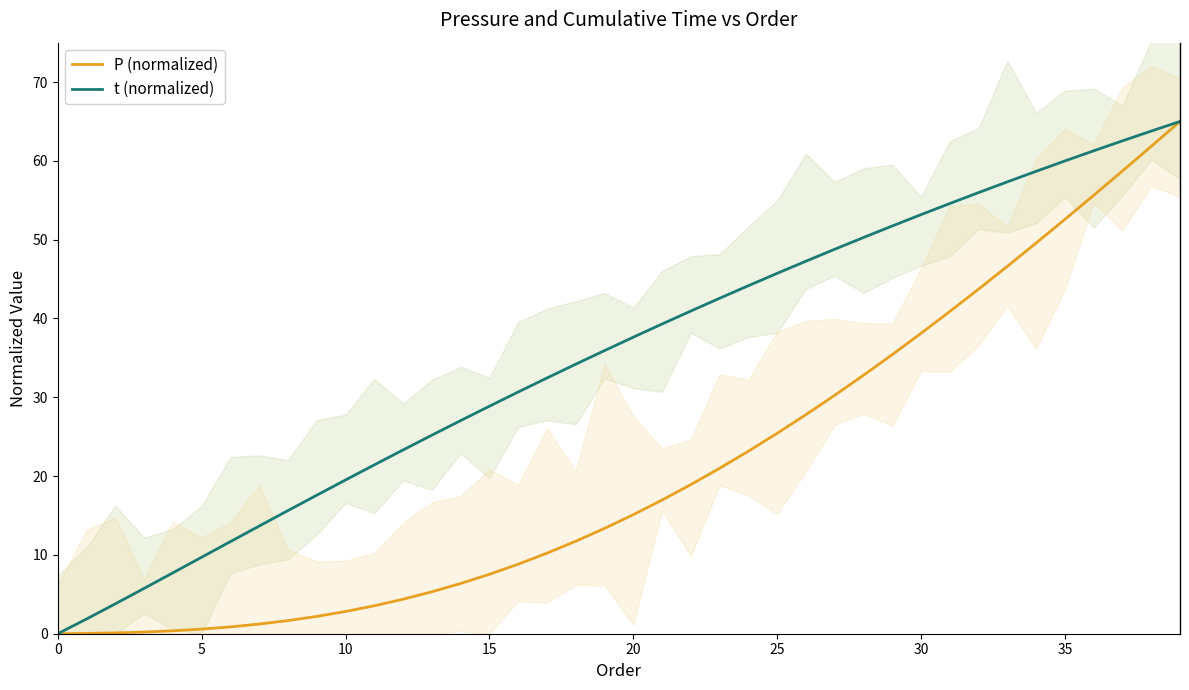

At which category is the sum across all series the highest?

39